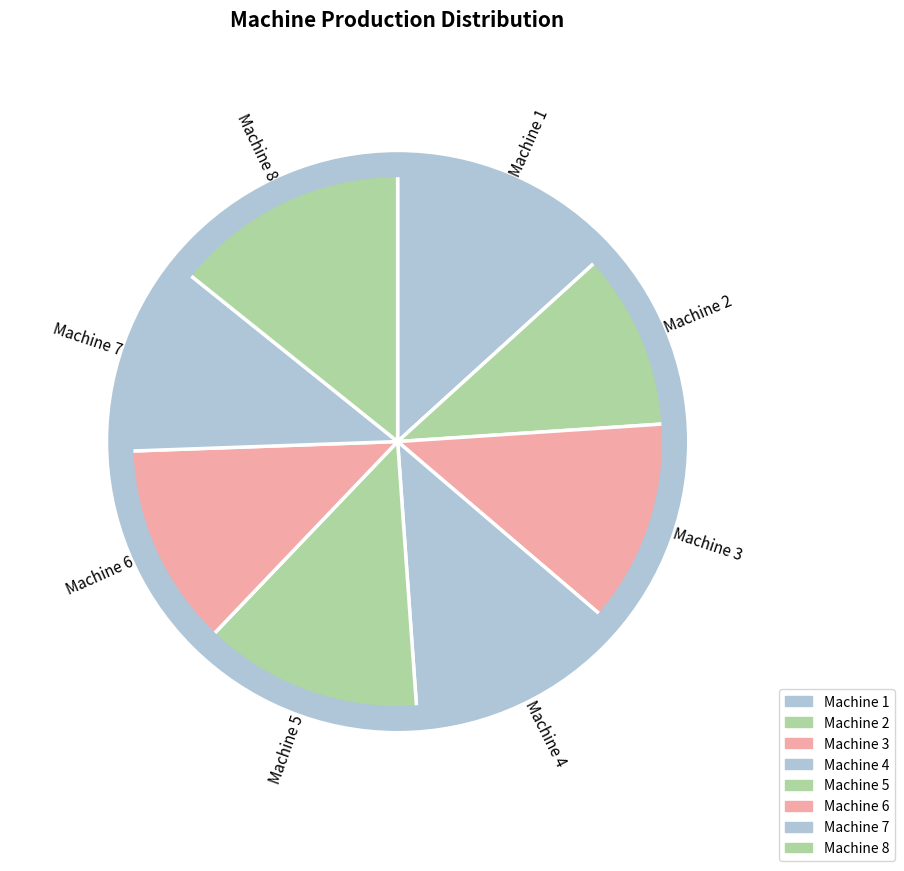

What is the largest slice in the pie chart?

Machine 8